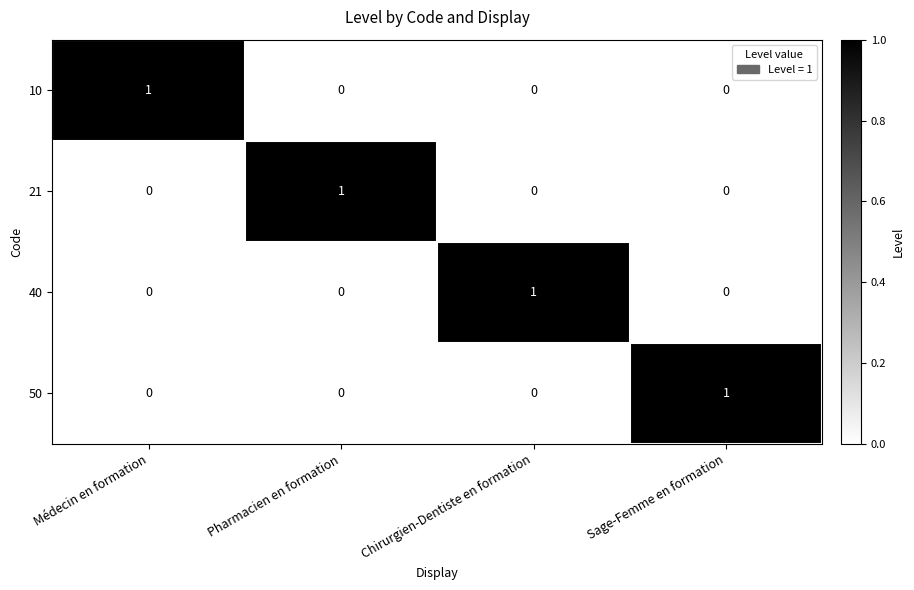

Reading right to left, what are all the values shown in this chart?

10: 0	0	0	1
21: 0	0	1	0
40: 0	1	0	0
50: 1	0	0	0